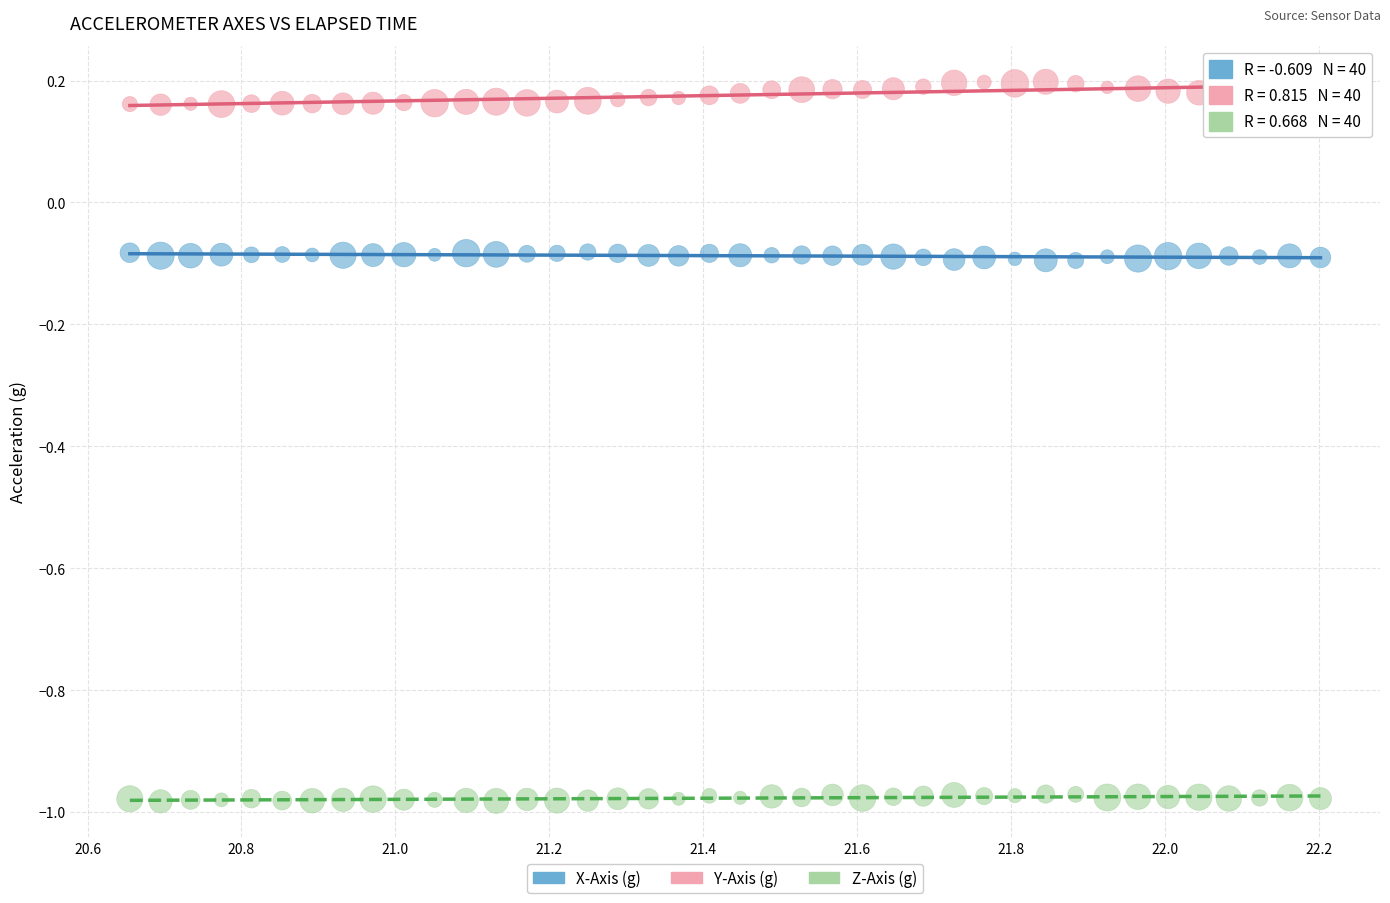

What are all the series names shown in the legend?

X-Axis (g), Y-Axis (g), Z-Axis (g)